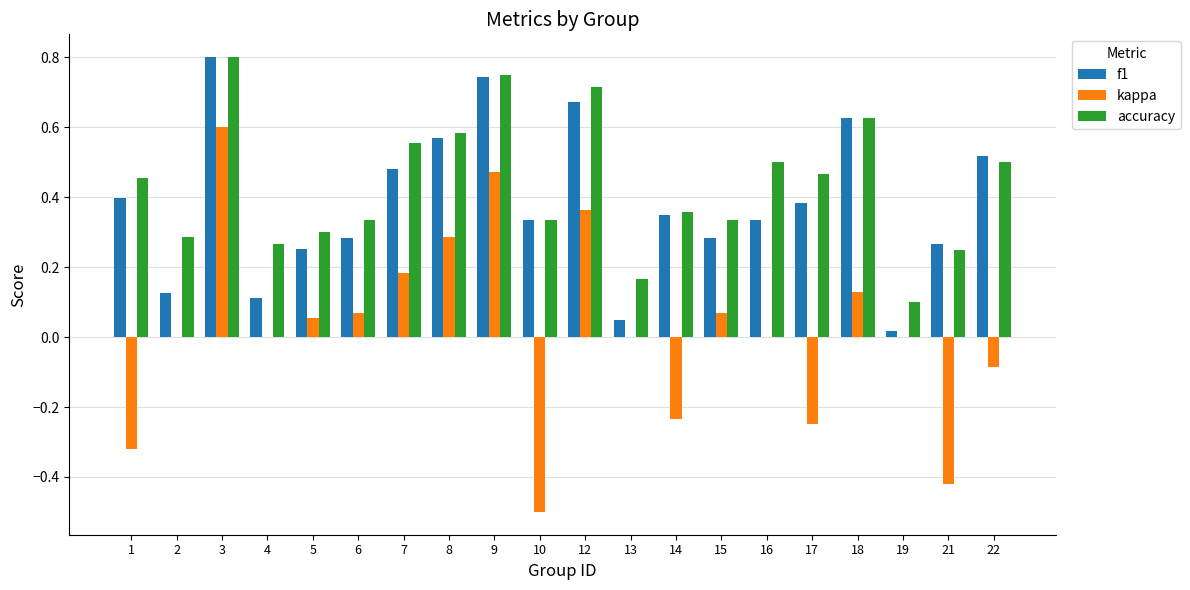

How many groups of bars are there?

20